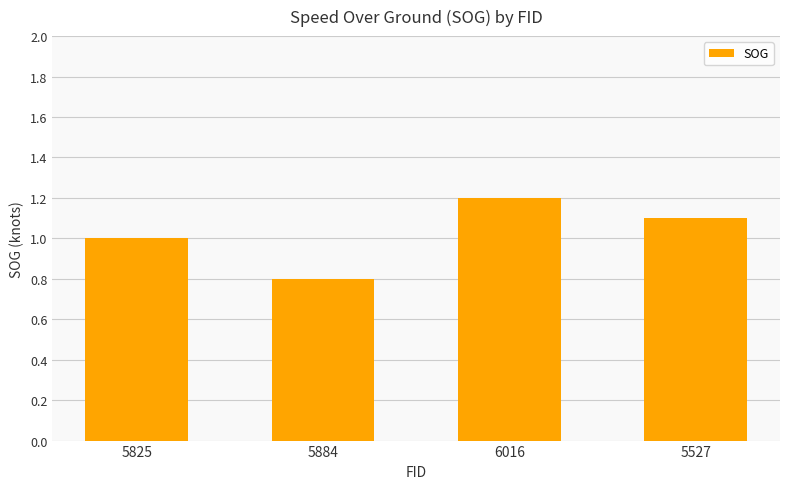

The value at 5825 is 1.0. True or false?

True